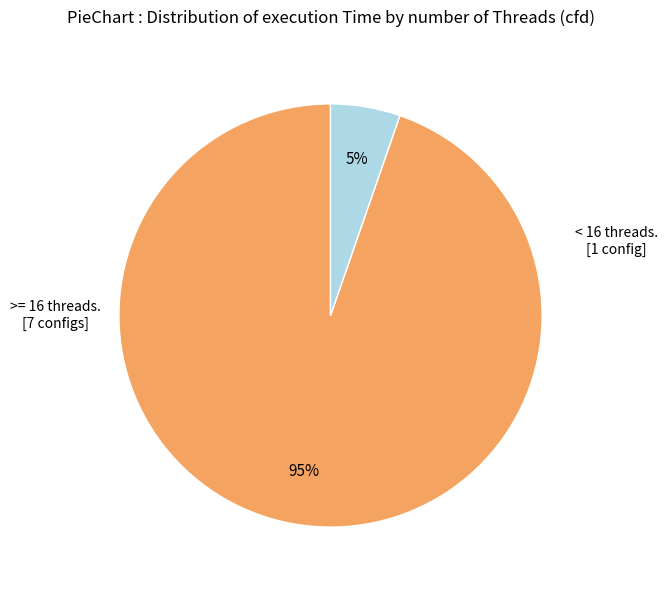

Does any single category account for the majority?

Yes